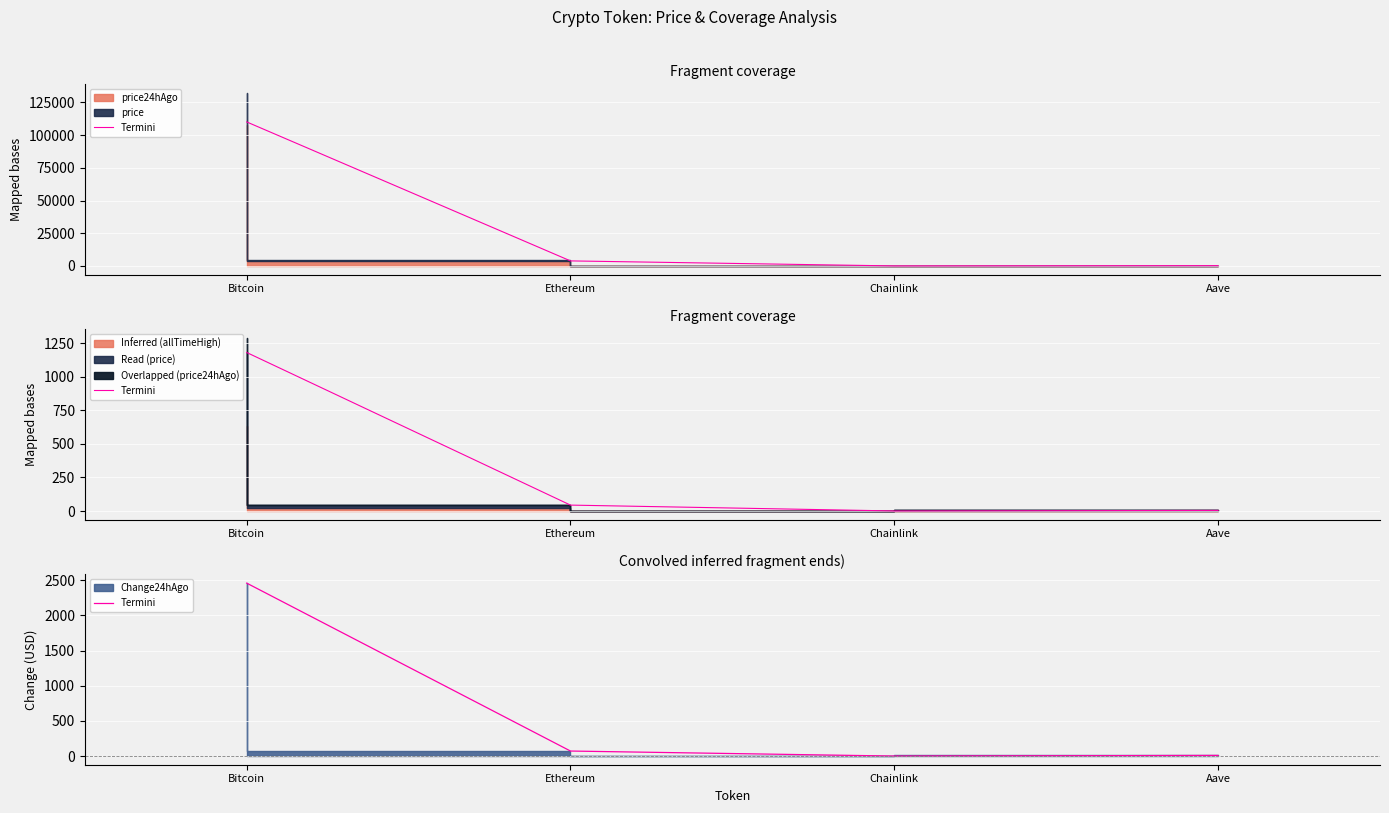

Is it true that the value at Bitcoin is 2458.0?

True